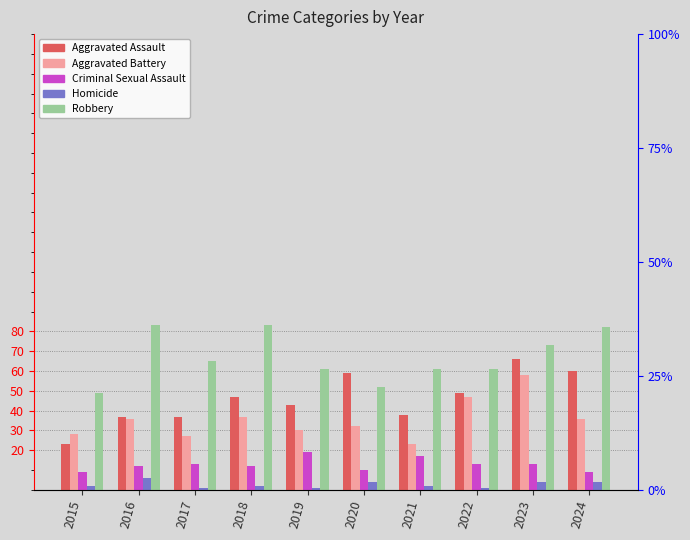

How many bars are there in total?

50